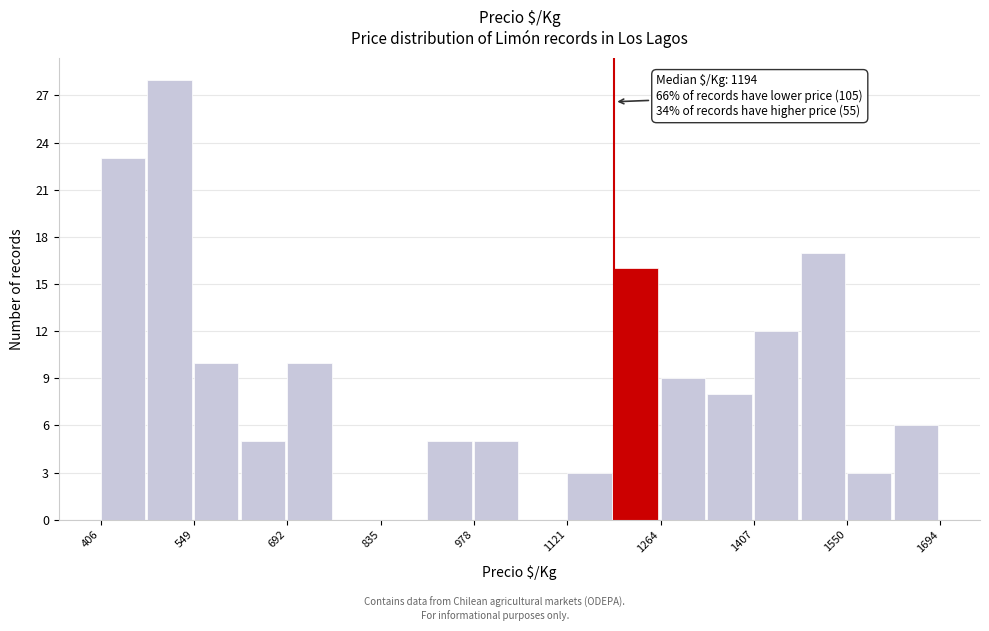

Read against the x-axis, roughly where is the centre of the tallest bar?

520